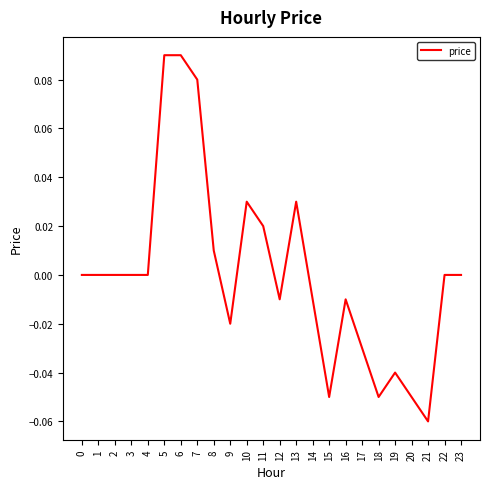

Is it true that the value at 11 is 0.0?

True